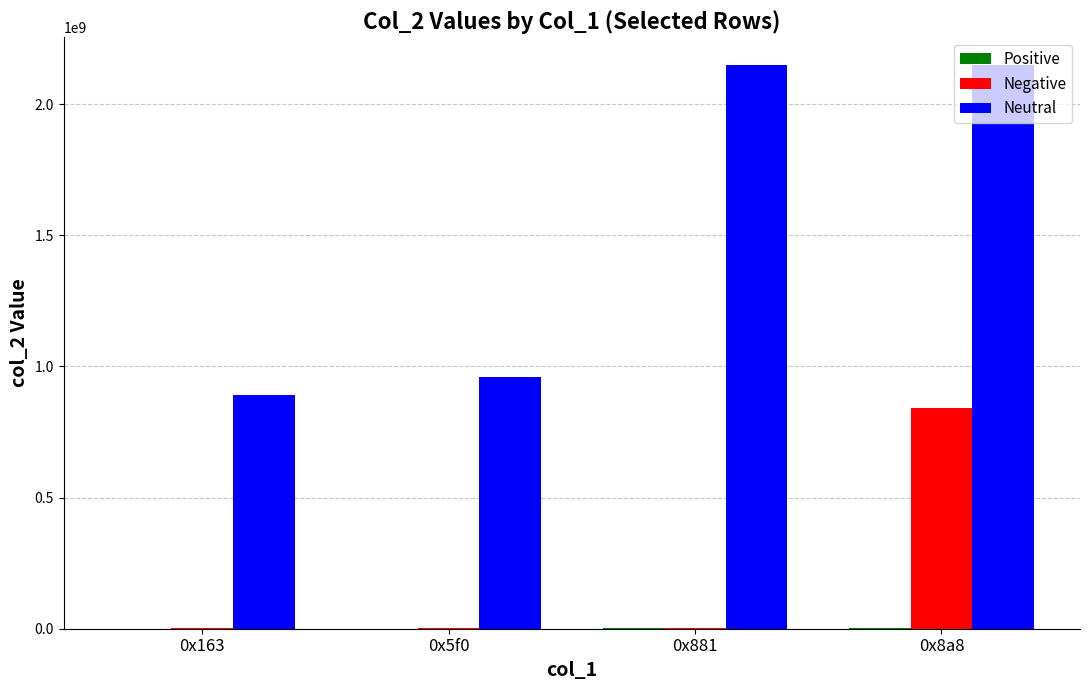

Which series has the largest total across all categories?

Neutral